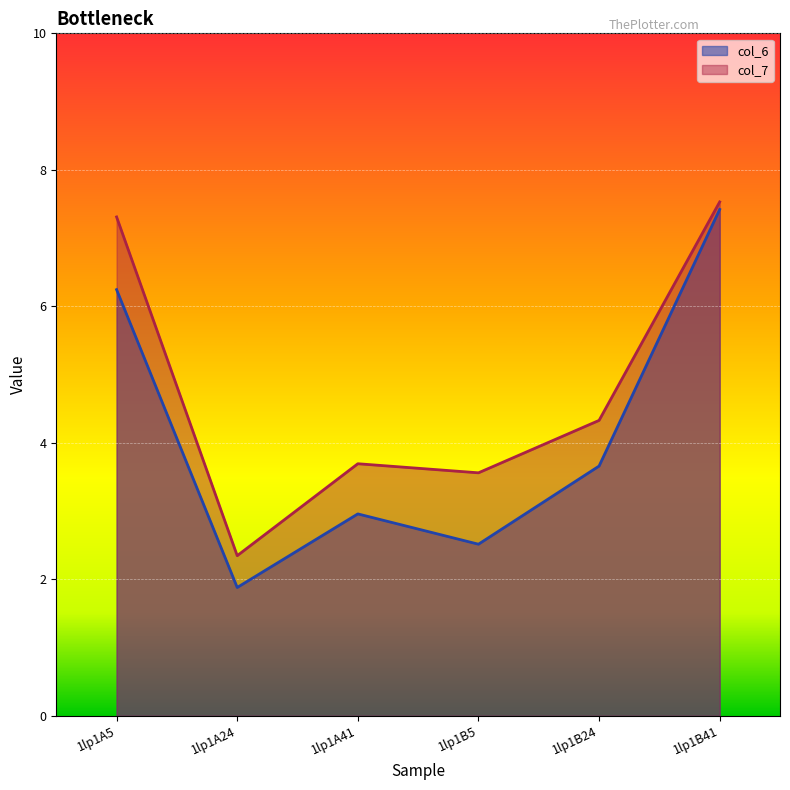

True or false: col_7 and col_6 intersect in this chart.

False